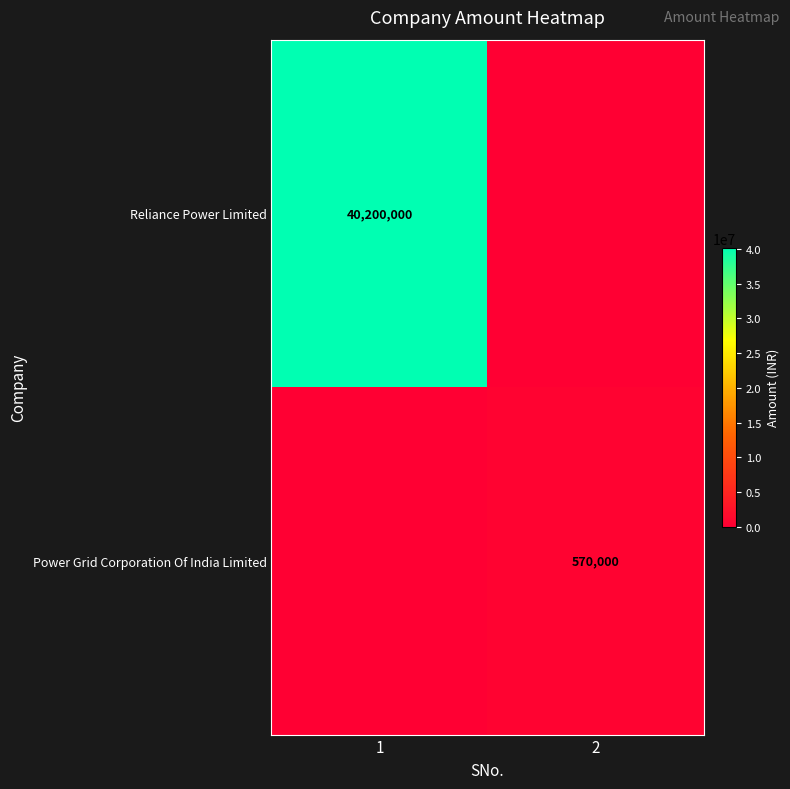

The Reliance Power Limited series shows 11807336 at 1. True or false?

False